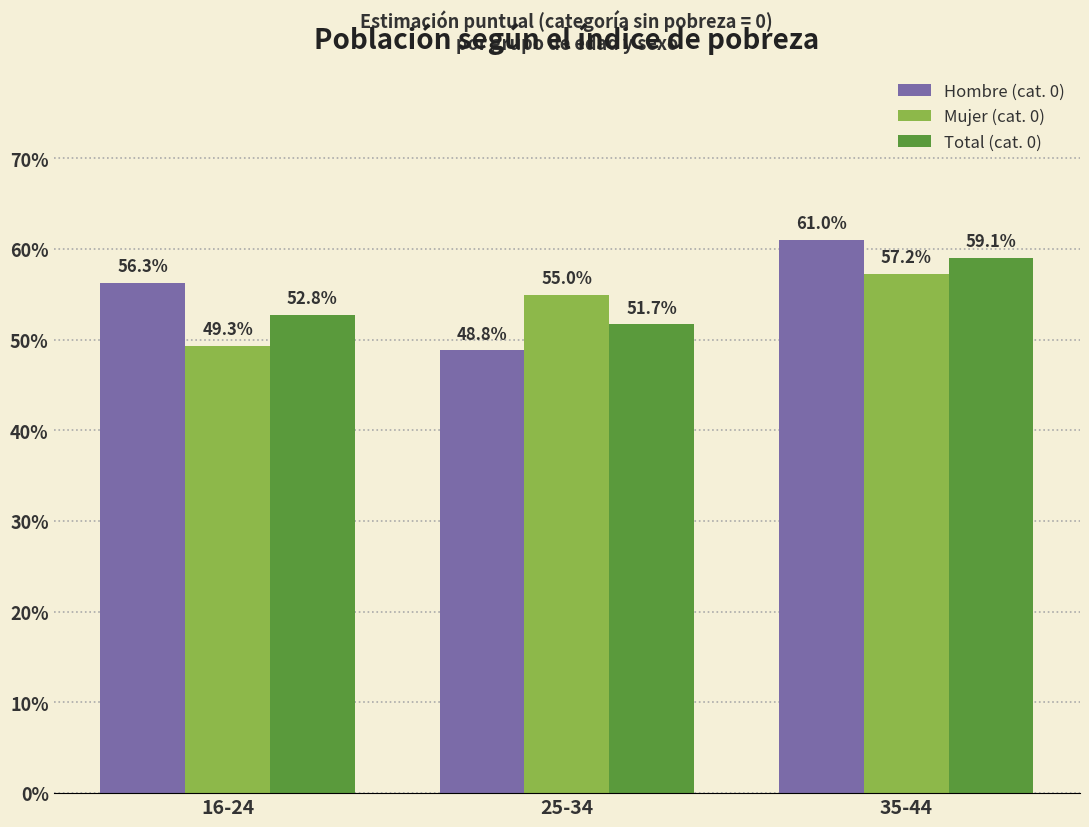

At which label does Hombre (cat. 0) reach its minimum?

25-34